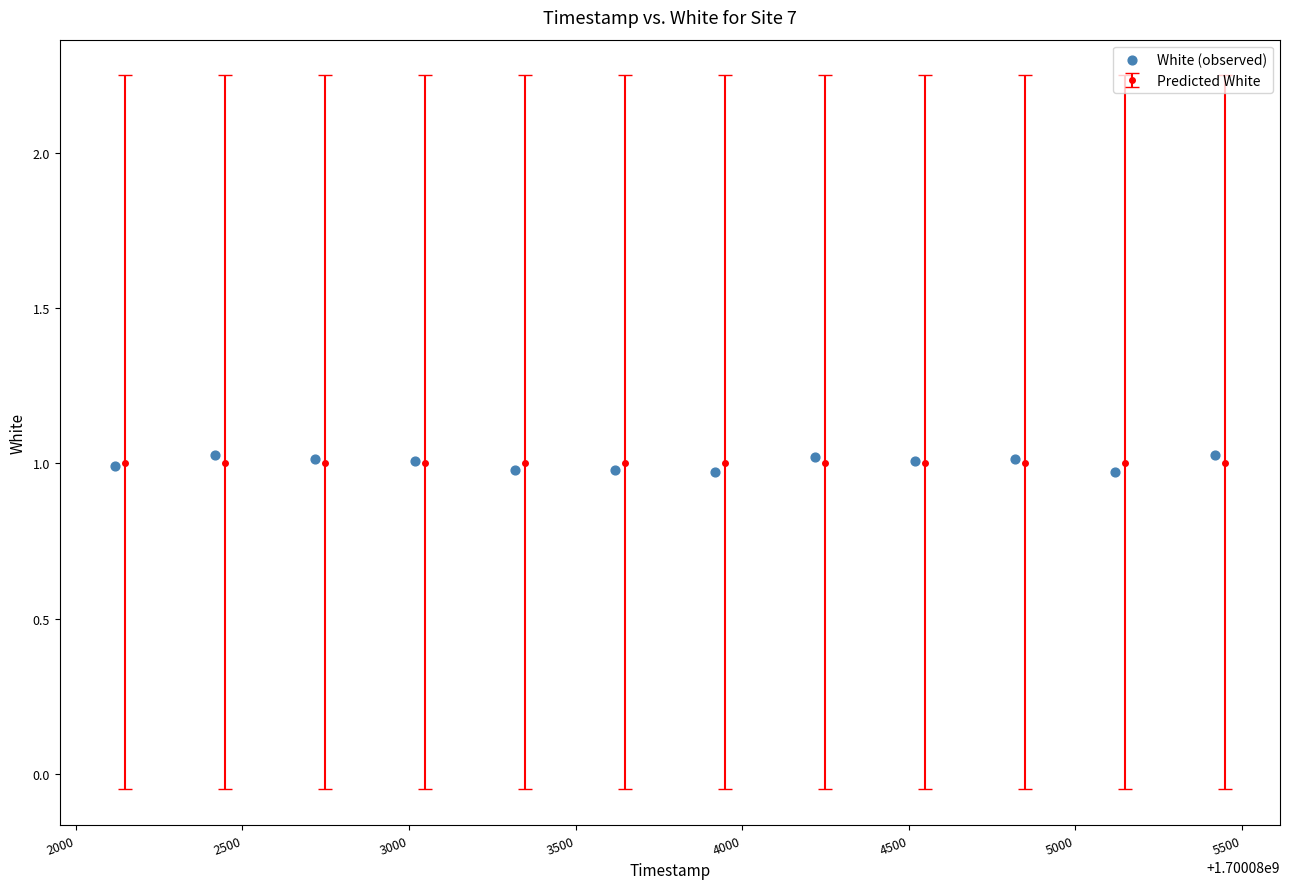

What is the average X value?

1700083768.0